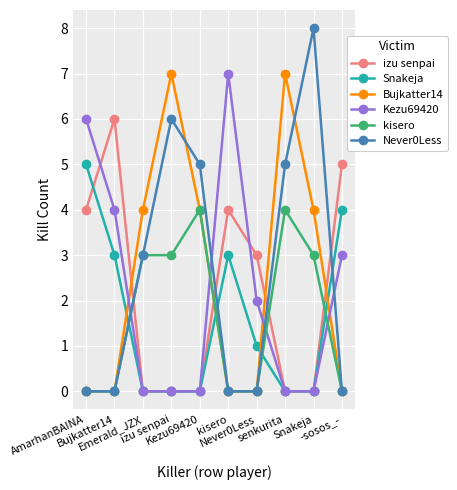

In izu senpai, how many points are higher than both neighbors (excluding endpoints)?

2